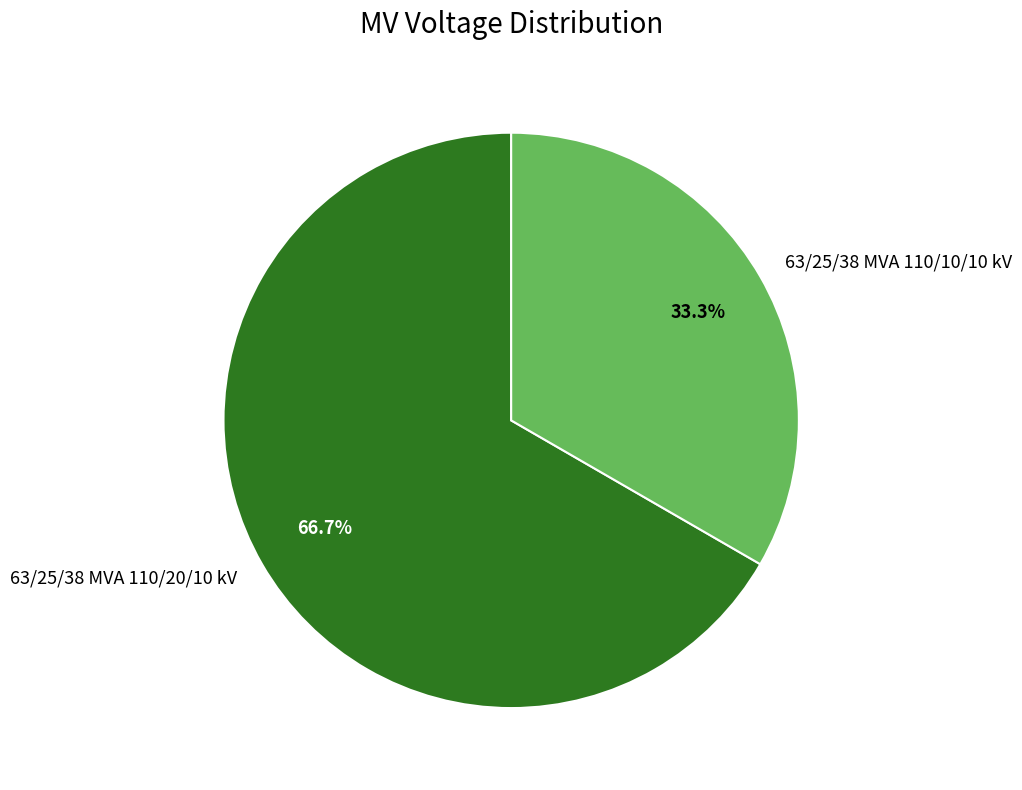

Rank the categories by value from highest to lowest.

63/25/38 MVA 110/20/10 kV, 63/25/38 MVA 110/10/10 kV